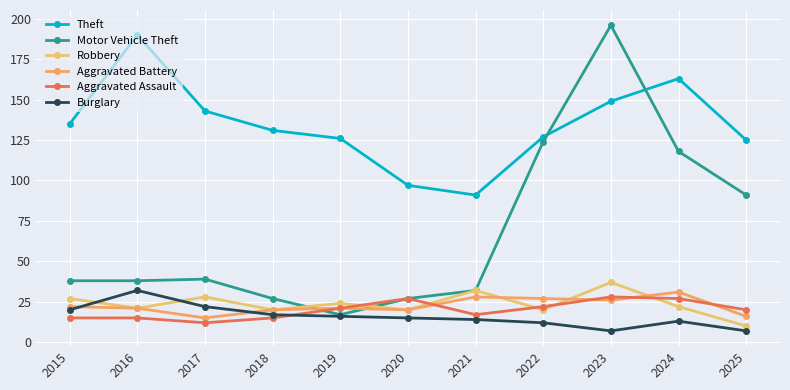

Is the value of Robbery at 2021 greater than the value of Aggravated Battery at 2025?

Yes